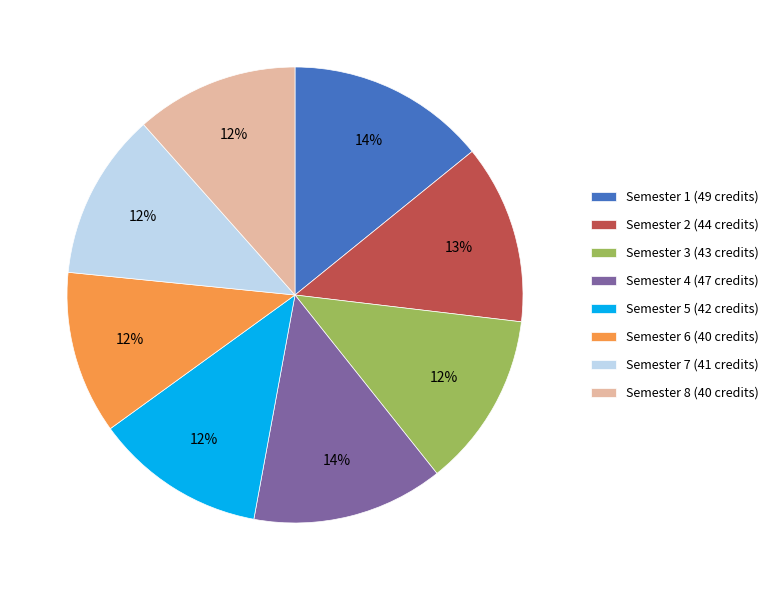

Is Semester 5 (42 credits) the majority of the pie?

No